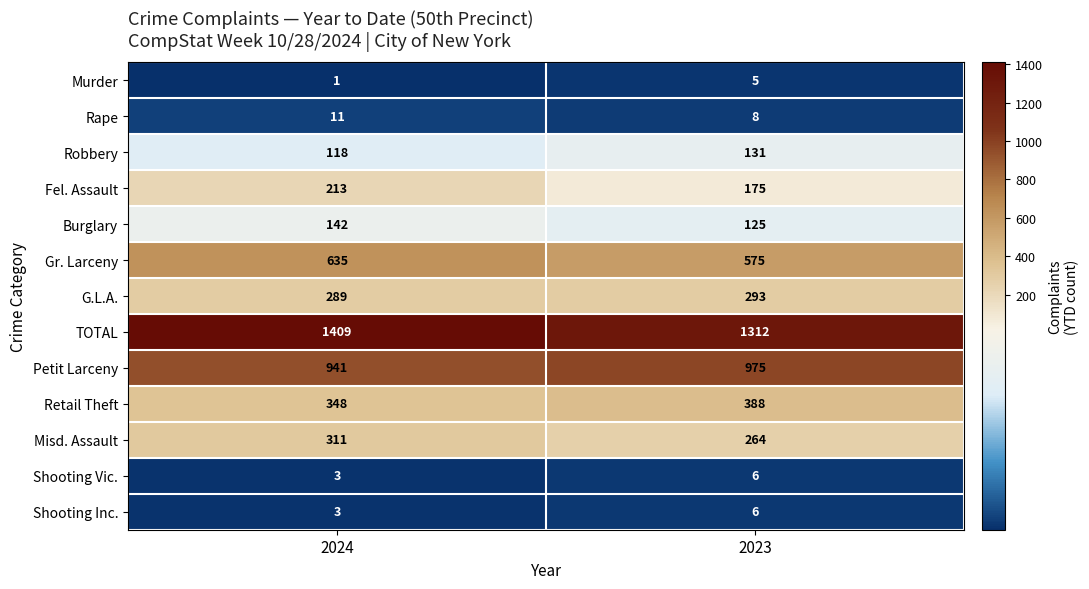

Reading left to right, what are all the values shown in this chart?

Murder: 2024=1	2023=5
Rape: 2024=11	2023=8
Robbery: 2024=118	2023=131
Fel. Assault: 2024=213	2023=175
Burglary: 2024=142	2023=125
Gr. Larceny: 2024=635	2023=575
G.L.A.: 2024=289	2023=293
TOTAL: 2024=1409	2023=1312
Petit Larceny: 2024=941	2023=975
Retail Theft: 2024=348	2023=388
Misd. Assault: 2024=311	2023=264
Shooting Vic.: 2024=3	2023=6
Shooting Inc.: 2024=3	2023=6